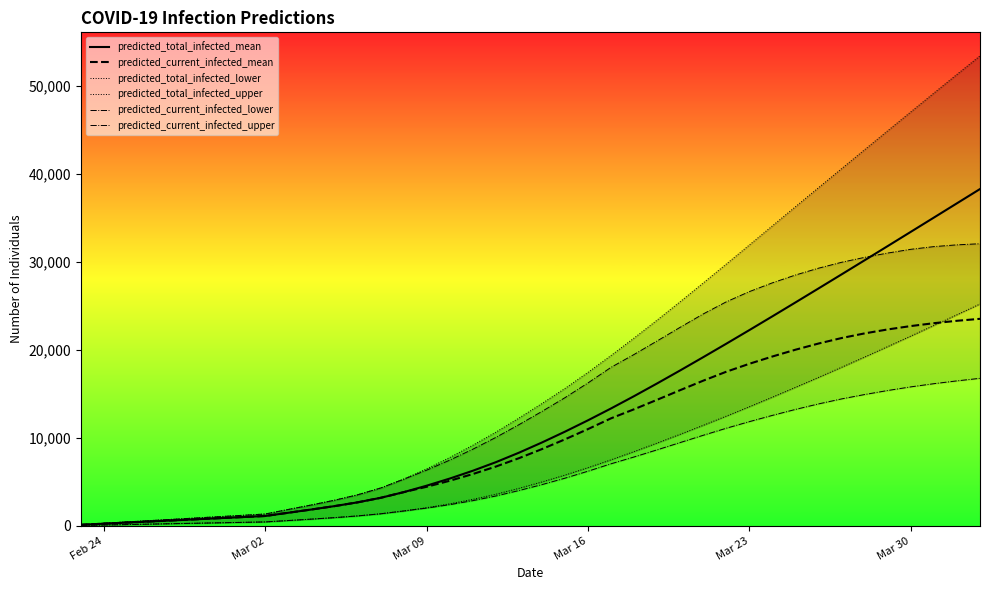

Reading right to left, extract all data points from this chart.

predicted_total_infected_mean: 38307	36684	35061	33442	31825	30213	28607	27009	25418	23838	22272	20723	19194	17686	16207	14761	13360	12011	10717	9484	8320	7244	6269	5381	4572	3834	3188	2674	2246	1861	1494	1124	999	874	749	624	500	375	250	125
predicted_current_infected_mean: 23546	23323	23050	22724	22341	21893	21363	20740	20037	19266	18438	17535	16519	15440	14346	13267	12236	11012	9843	8734	7696	6745	5894	5131	4447	3834	3188	2674	2246	1861	1494	1124	999	874	749	624	500	375	250	125
predicted_total_infected_lower: 25231	24005	22792	21586	20390	19206	18039	16889	15758	14643	13552	12484	11441	10420	9421	8451	7515	6621	5776	4994	4267	3597	3016	2512	2074	1695	1376	1134	939	769	609	450	400	350	300	250	200	150	100	50
predicted_total_infected_upper: 53455	51344	49220	47084	44944	42793	40637	38473	36304	34130	31955	29789	27641	25509	23415	21369	19386	17463	15632	13917	12256	10660	9167	7774	6487	5311	4304	3533	2918	2379	1870	1350	1200	1050	900	750	600	450	300	150
predicted_current_infected_lower: 16780	16490	16170	15809	15396	14939	14441	13873	13246	12569	11857	11108	10307	9480	8652	7841	7065	6221	5426	4694	4017	3397	2866	2412	2024	1695	1376	1134	939	769	609	450	400	350	300	250	200	150	100	50
predicted_current_infected_upper: 32086	31959	31758	31452	31027	30537	29977	29307	28530	27644	26645	25485	24108	22591	21037	19500	18036	16263	14582	13017	11506	10060	8717	7474	6337	5311	4304	3533	2918	2379	1870	1350	1200	1050	900	750	600	450	300	150